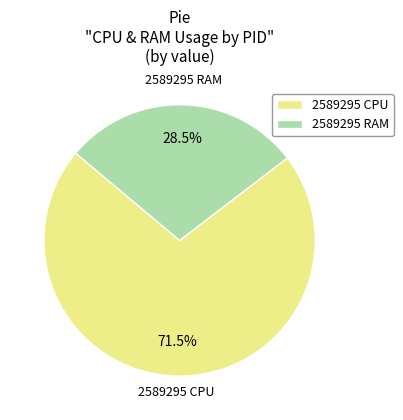

What is the majority slice?

2589295 CPU